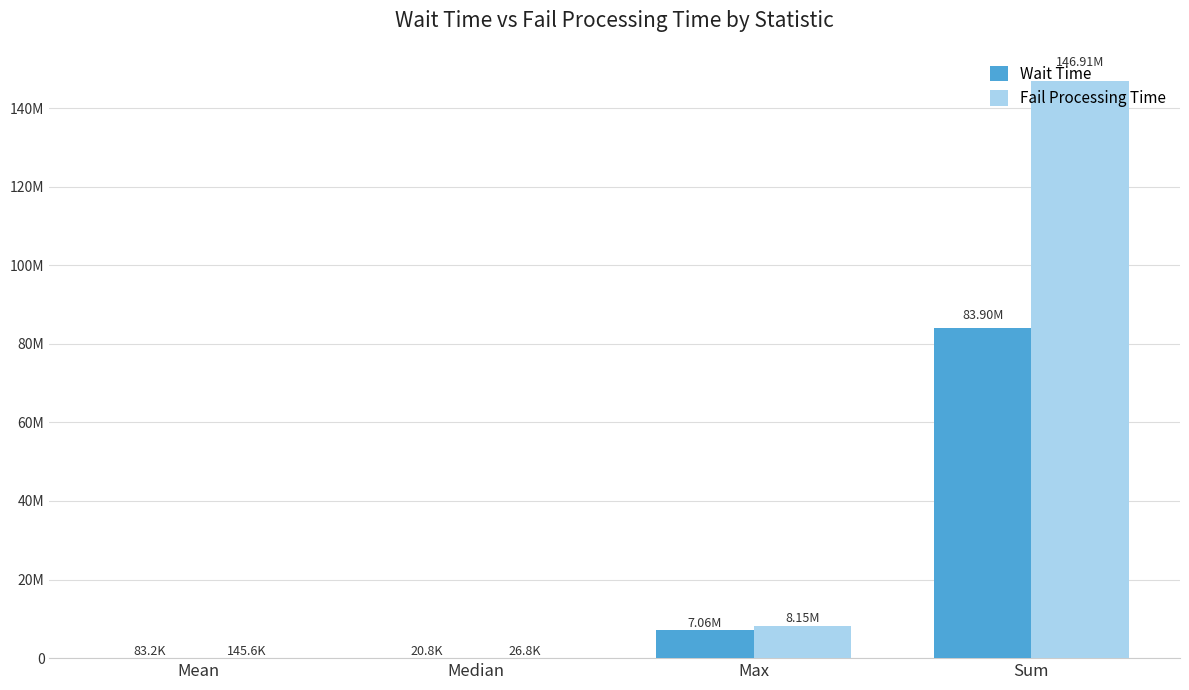

Rank the series by their maximum value, from lowest to highest.

Wait Time, Fail Processing Time